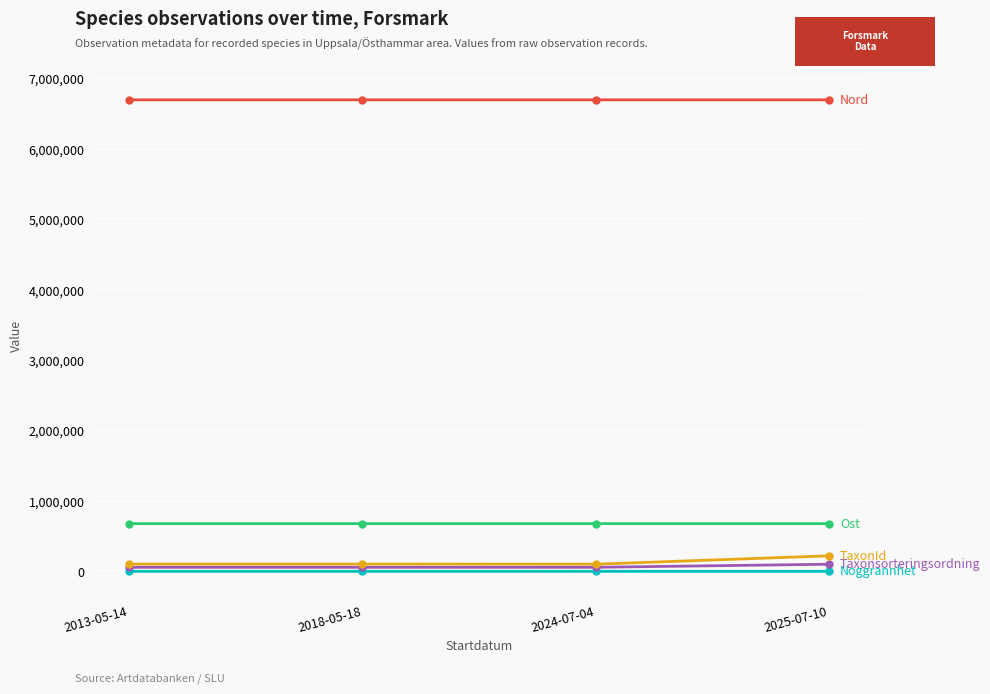

What is the greatest value displayed?

6695706.0